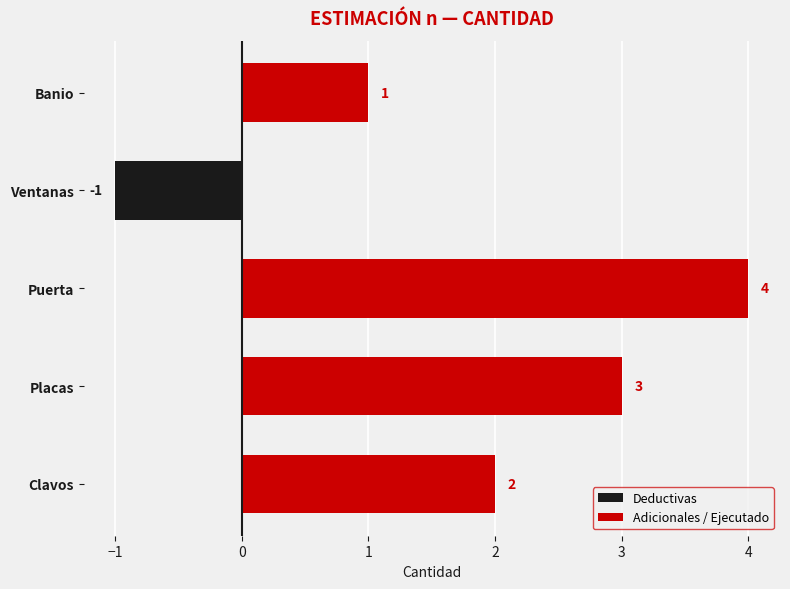

Are the bars horizontal?

Yes